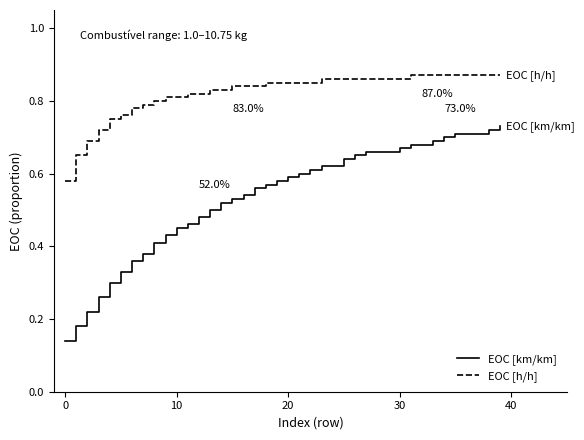

Rank the series by their average value, from lowest to highest.

EOC [km/km], EOC [h/h]